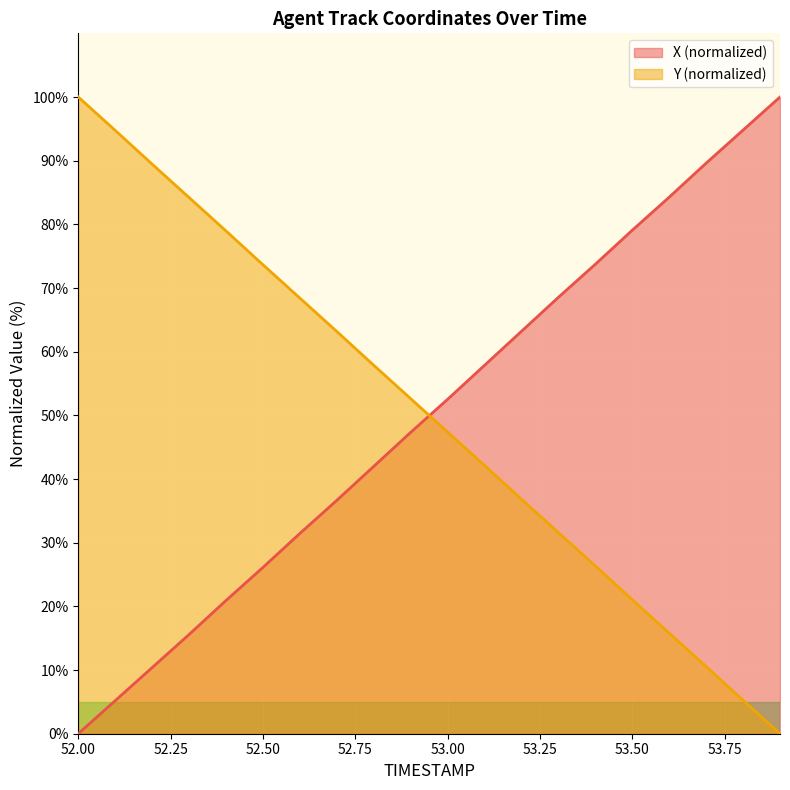

At which category is the sum across all series the highest?

53.7